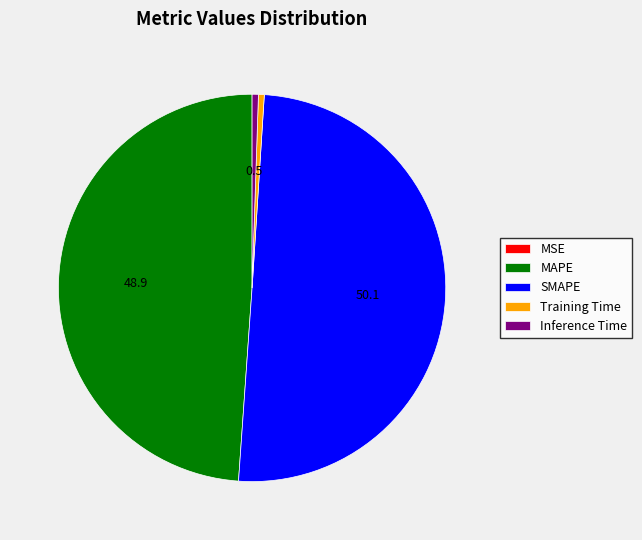

Approximately how many times larger is the value at MAPE compared to SMAPE?

1.0